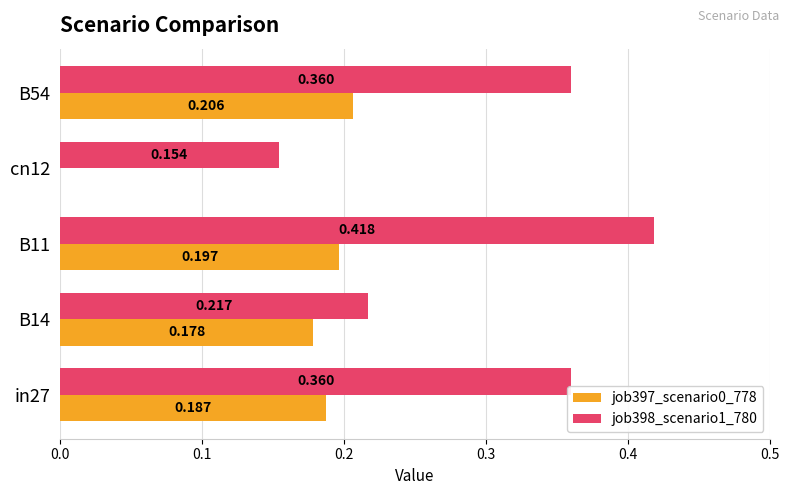

Is the value of job397_scenario0_778 at in27 greater than the value of job398_scenario1_780 at B11?

No